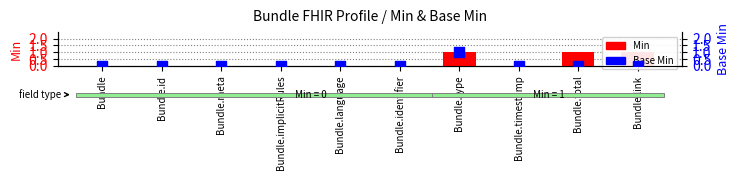

At how many categories does at least one series exceed 0?

3